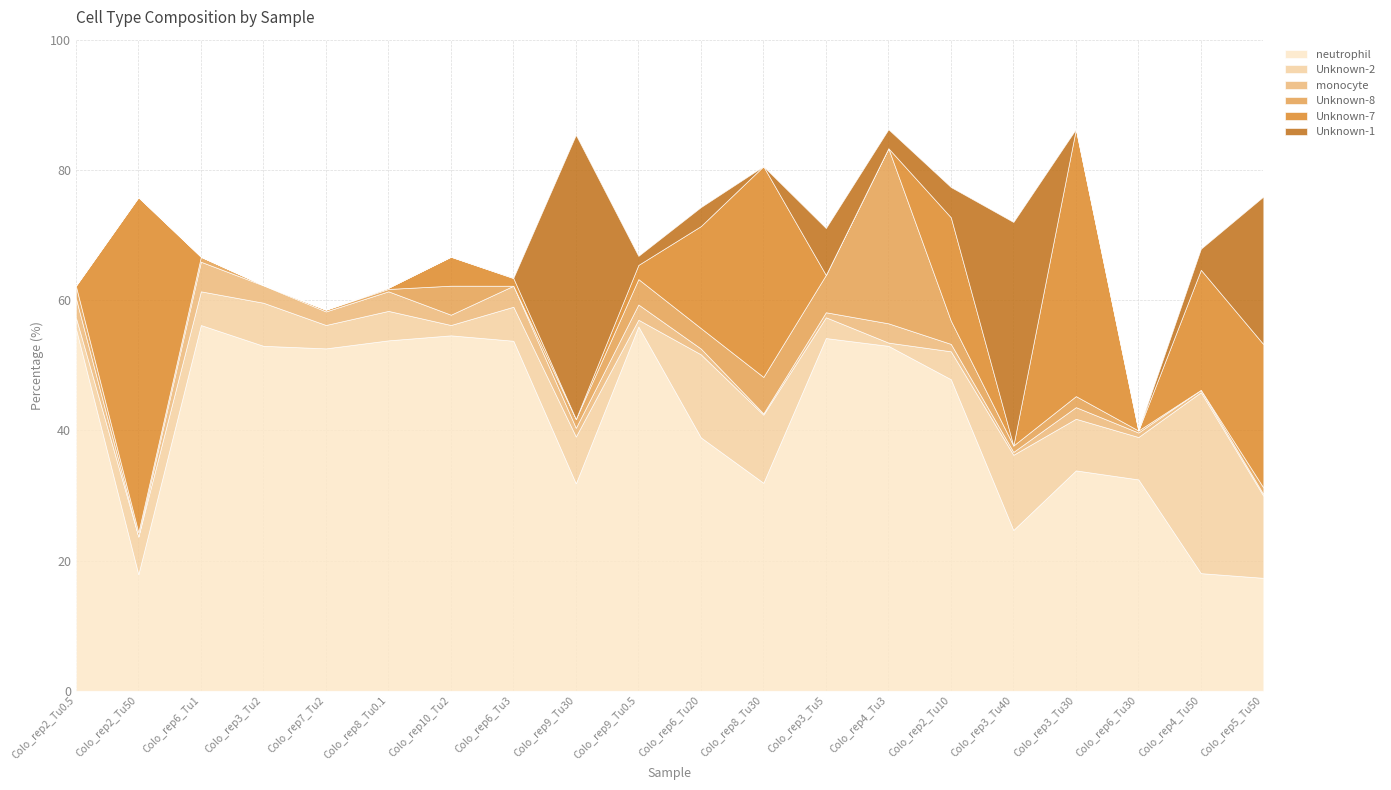

At which category does Unknown-1 reach its first local valley?

Colo_rep9_Tu0.5